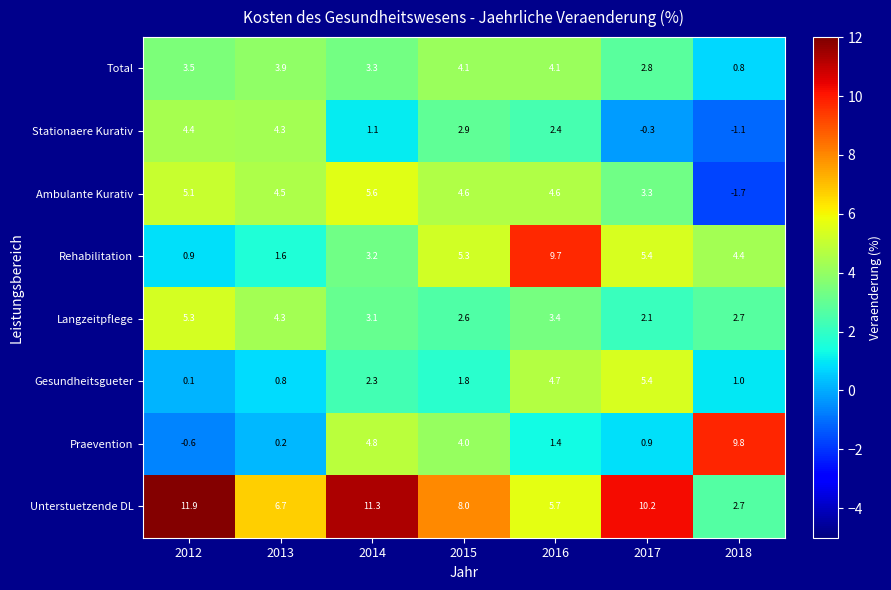

Between 2012 and 2013, which series saw the biggest shift?

Unterstuetzende DL